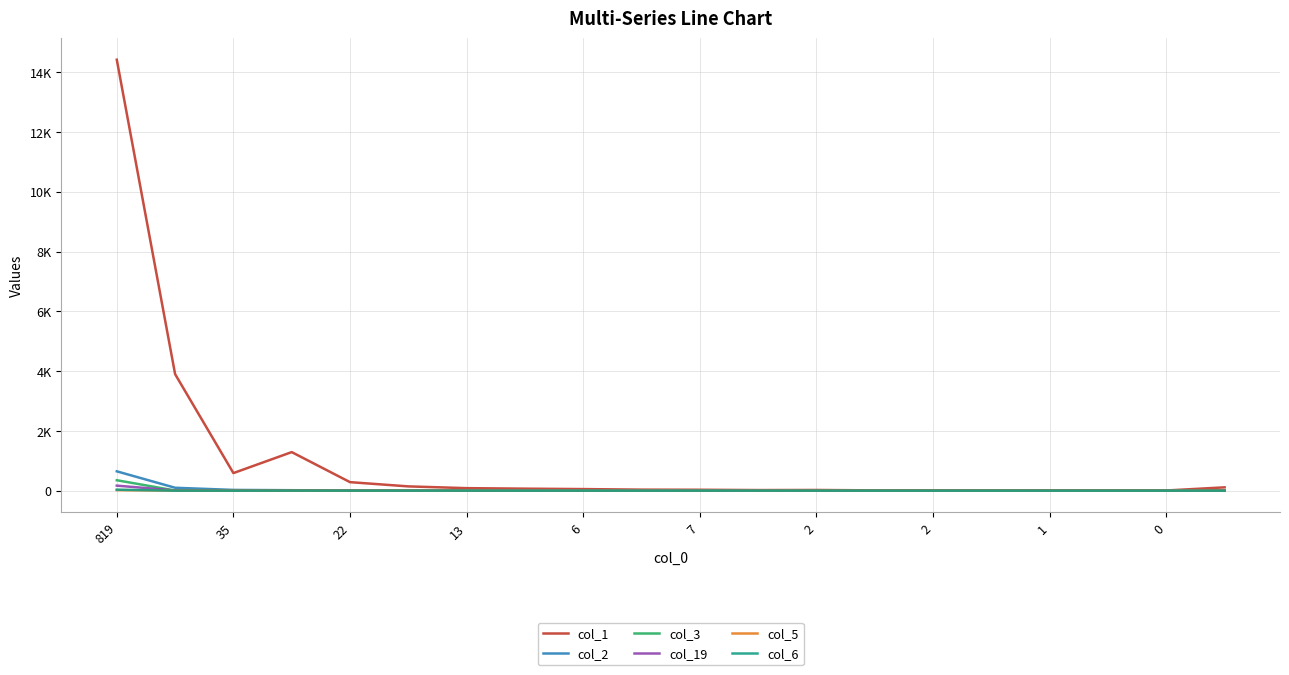

Is this an area chart (filled region under the line)?

No